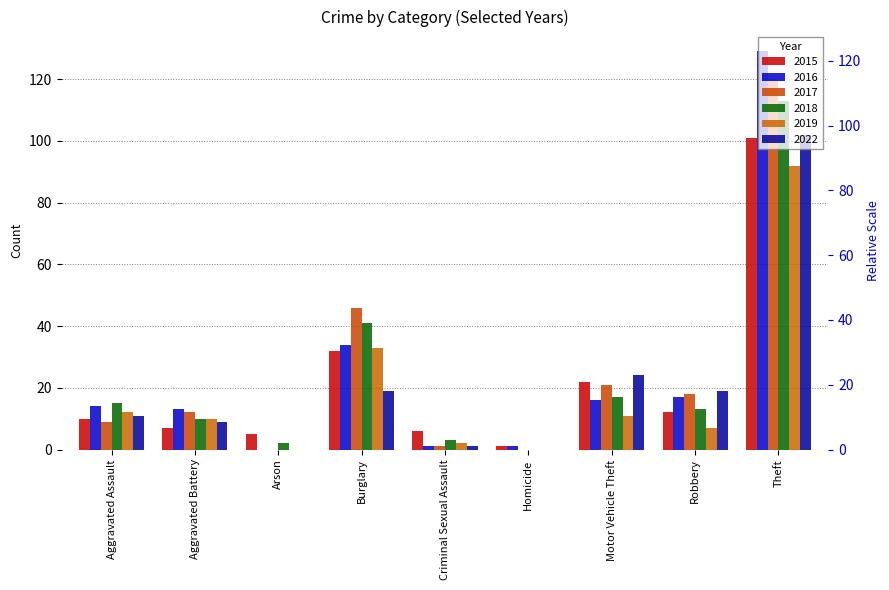

Which has a higher value, Aggravated Assault or Robbery?

Robbery